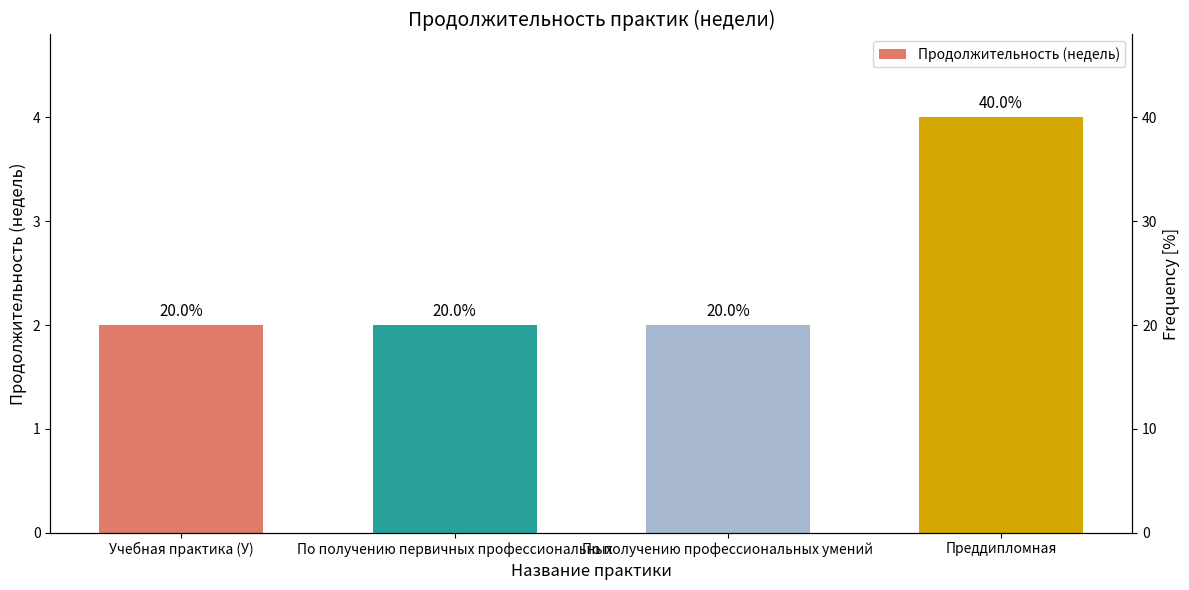

How many bars are there in total?

4